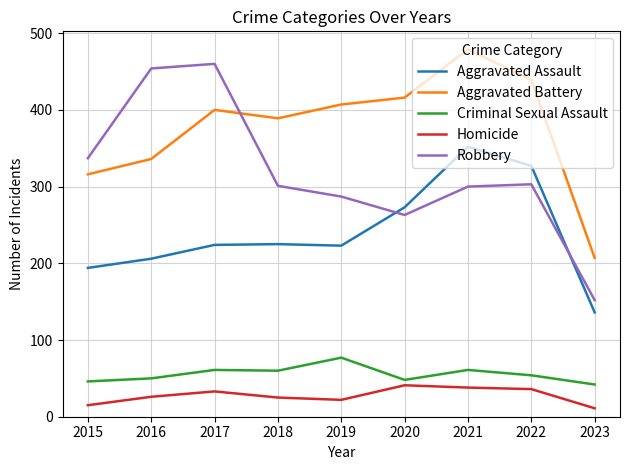

True or false: Aggravated Assault and Homicide intersect in this chart.

False